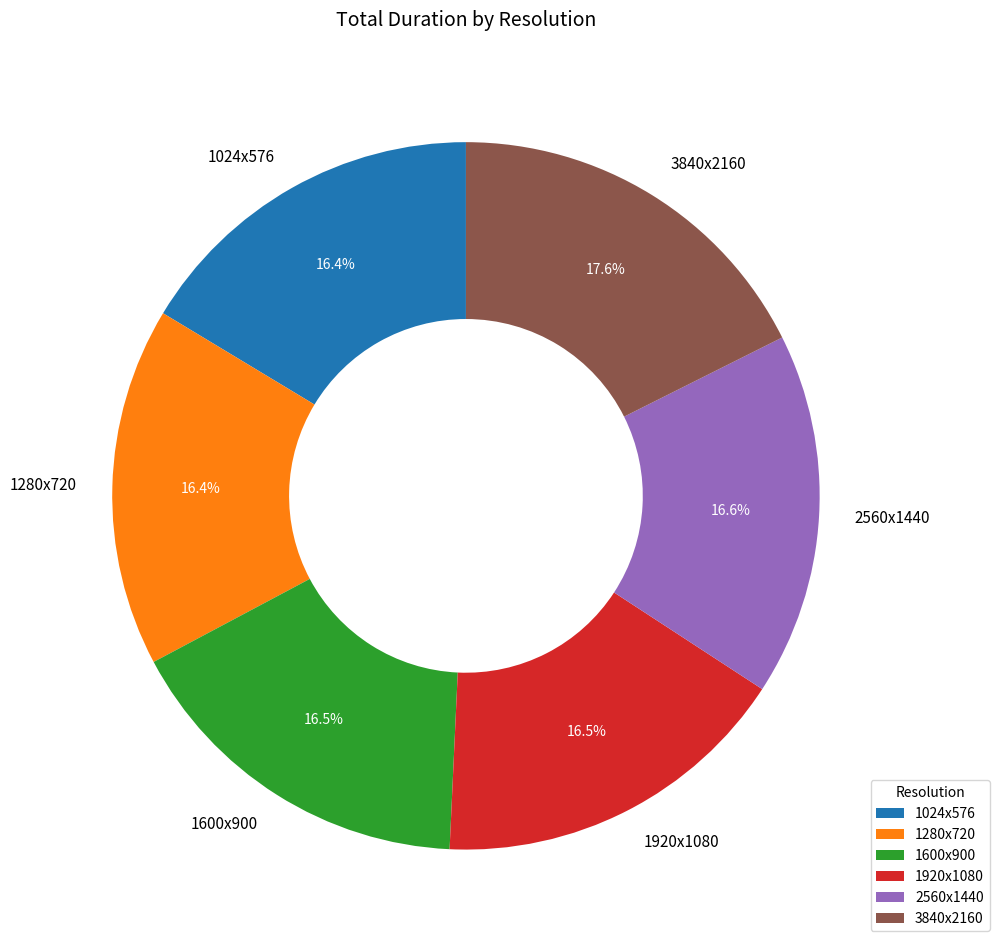

What is the ratio of the value at 1920x1080 to the value at 1280x720?

1.0